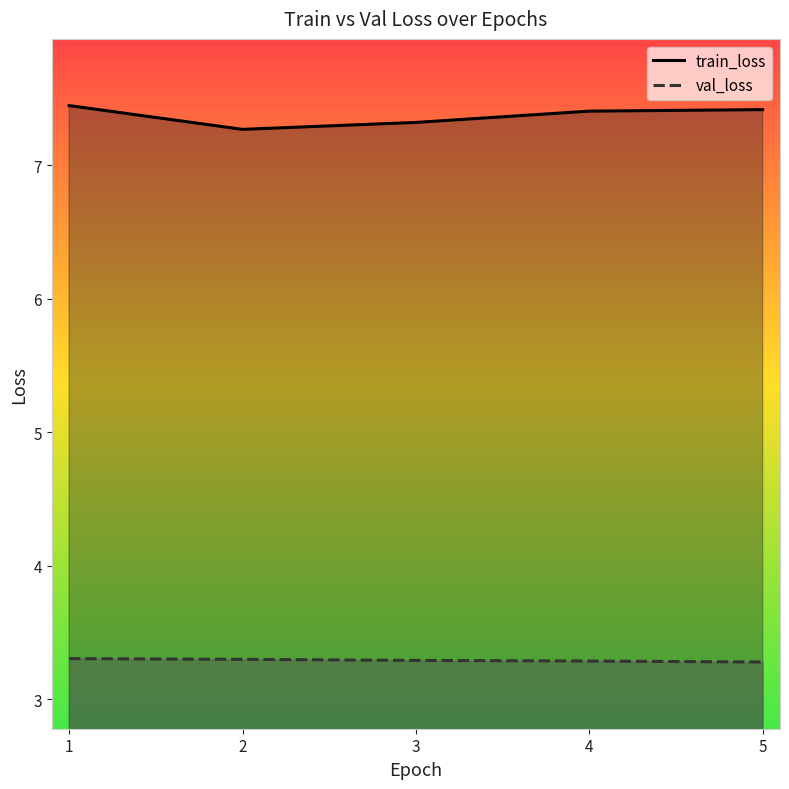

Reading right to left, extract all data points from this chart.

train_loss: 5=7.4	4=7.4	3=7.3	2=7.3	1=7.4
val_loss: 5=3.3	4=3.3	3=3.3	2=3.3	1=3.3